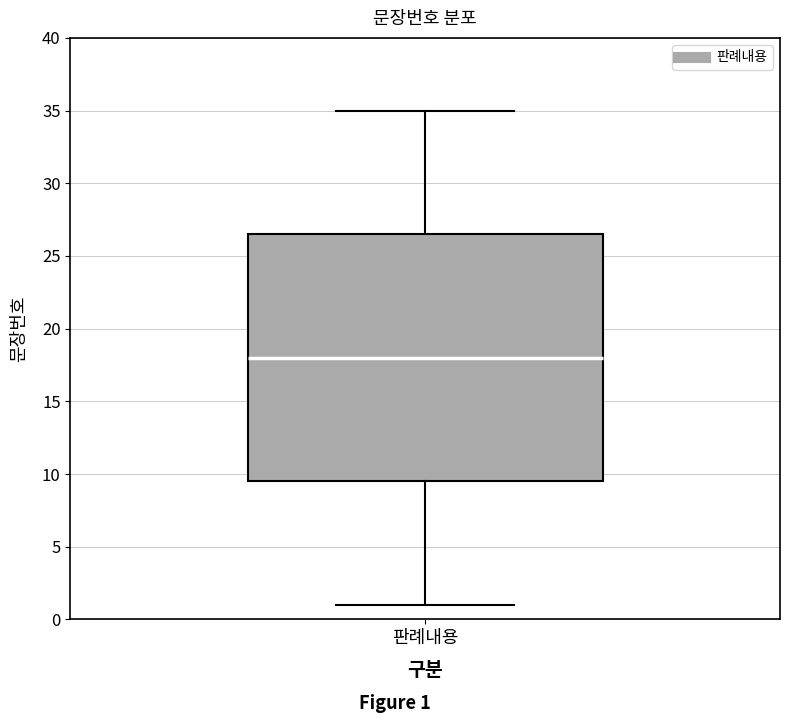

Read this box plot against the y-axis: the position of the median line, the range covered by the box, and the ends of both whiskers. The values are not printed on the chart, so give them approximately, as read against the axis.

median 18.0, box 9.5 to 26.5, whiskers 1.0 to 35.0